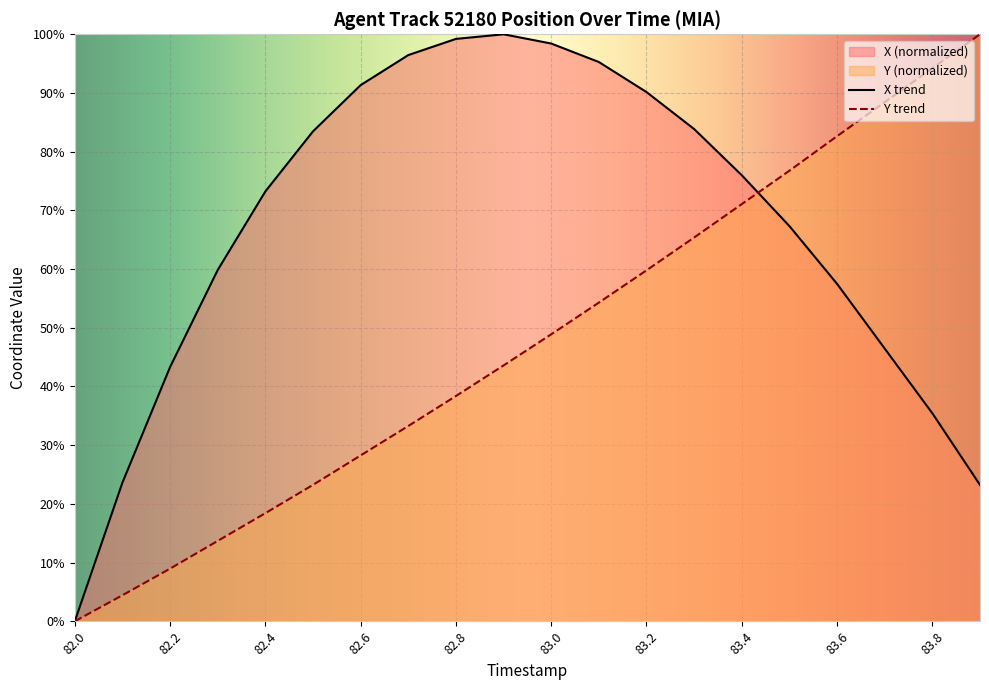

At how many categories does at least one series exceed 66?

16